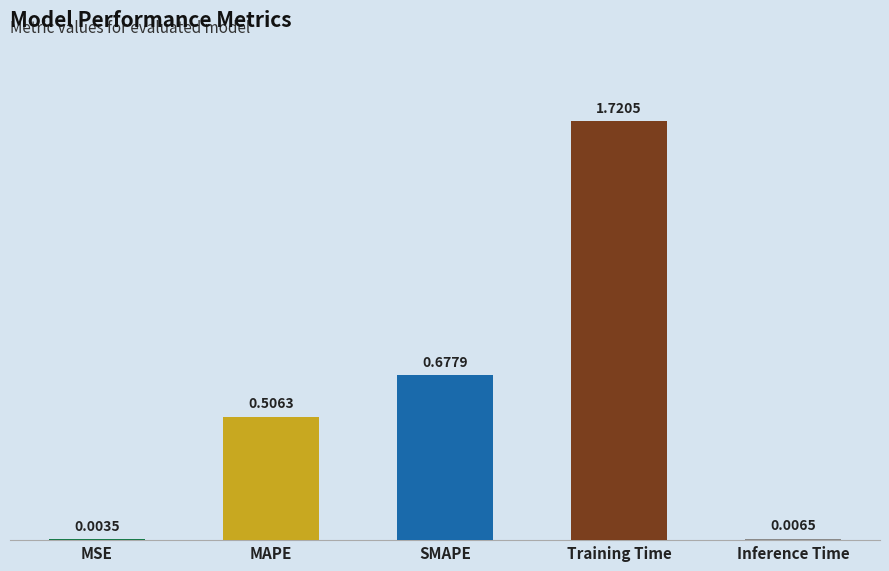

What is the label of the 1st bar from the left?

MSE